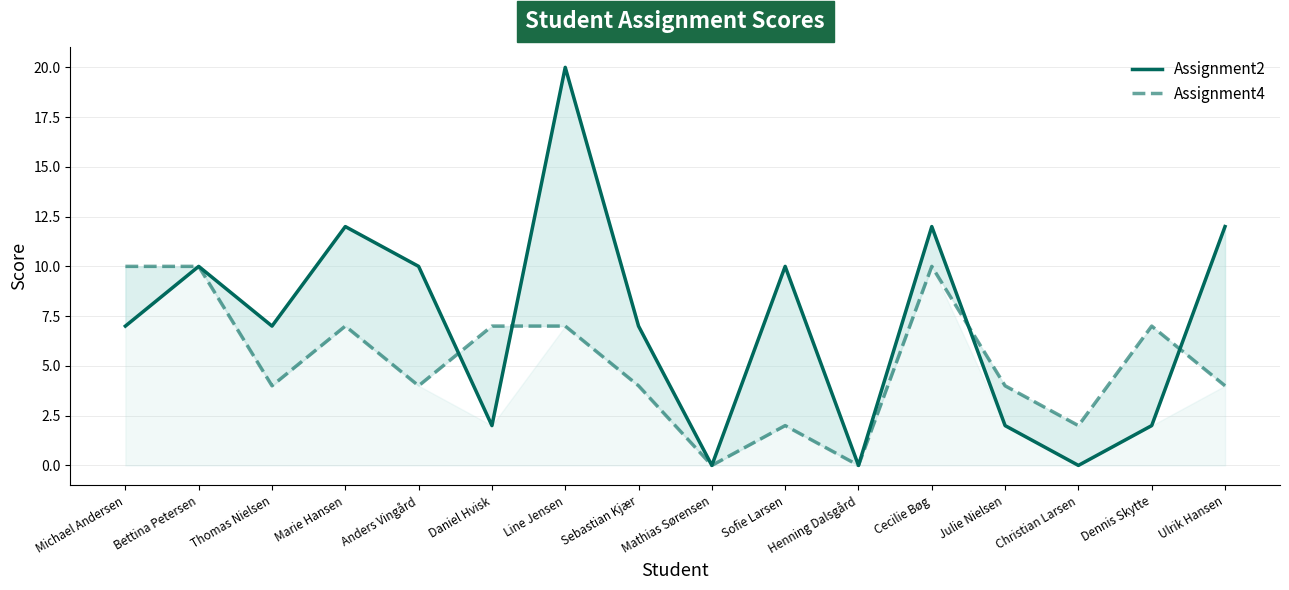

At which label is Assignment2 closest to 10?

Bettina Petersen